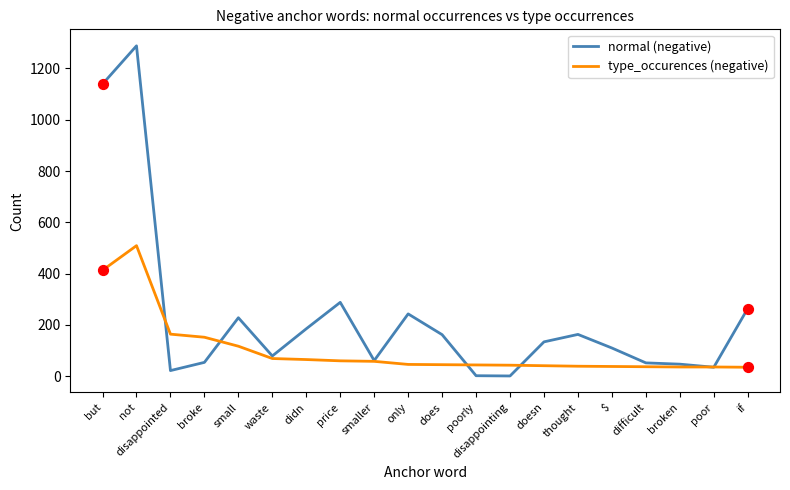

Which series has the widest spread of values?

normal (negative)